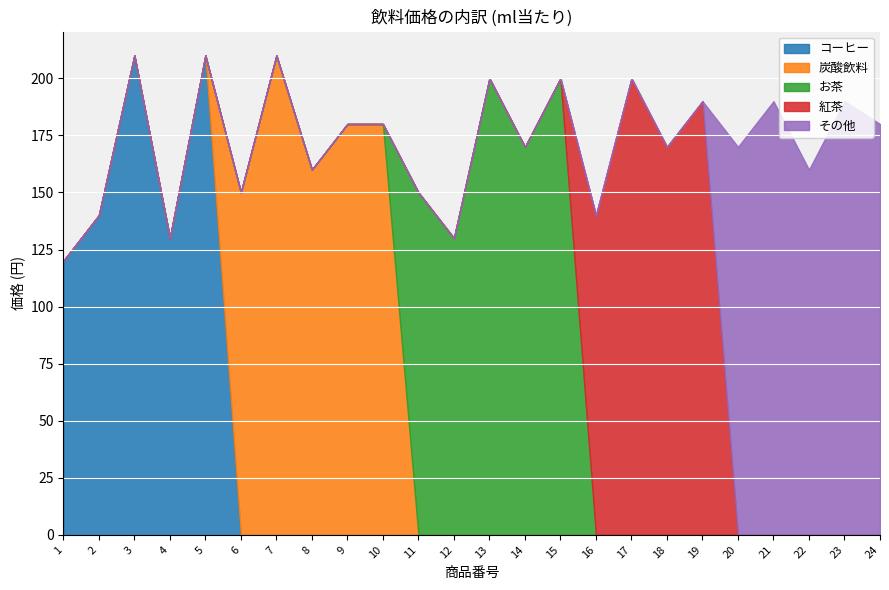

In お茶, how many points are higher than both neighbors (excluding endpoints)?

3